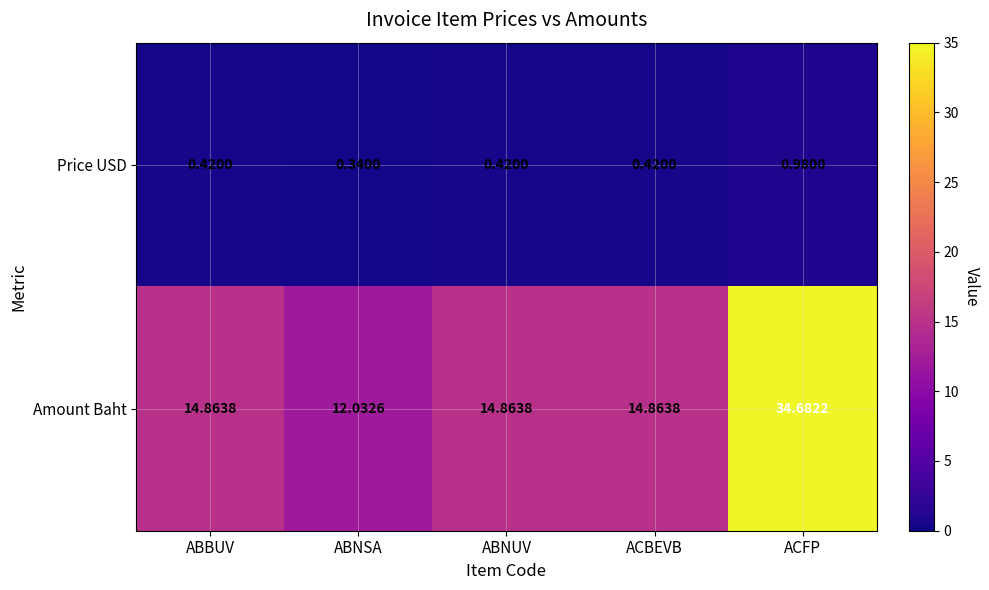

What is the total value across all series at ACFP?

35.7